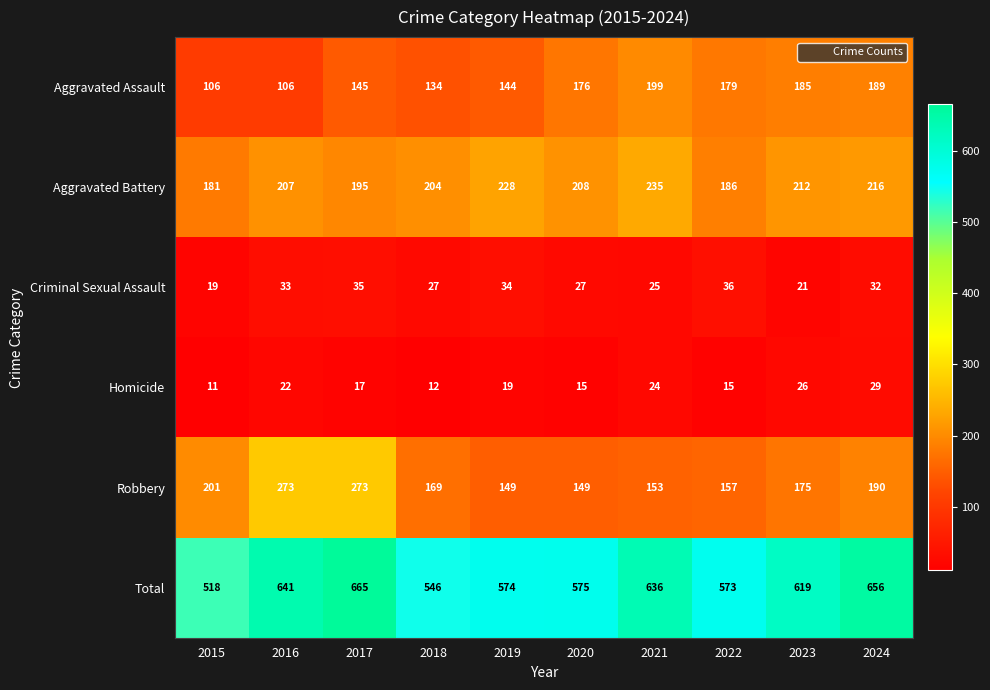

Where is Homicide nearest to the value 20?

2019